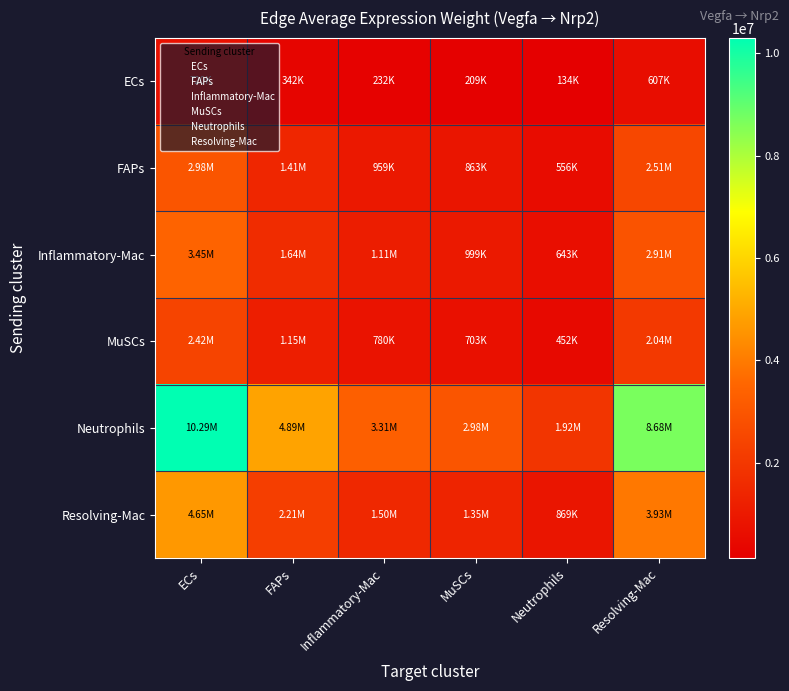

How many series are shown in this chart?

6